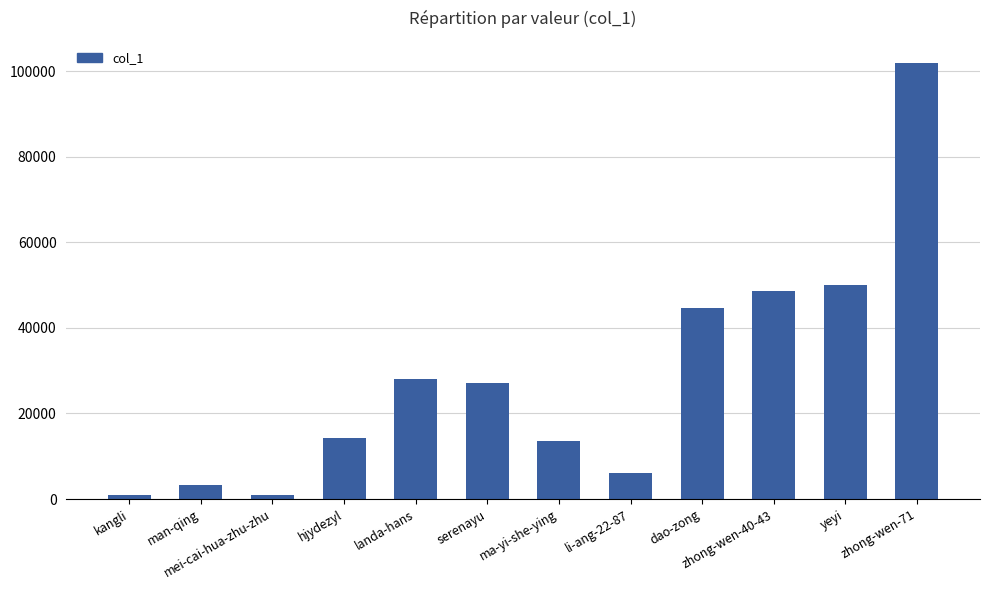

What is the approximate value at zhong-wen-40-43, to the nearest 100?

48600